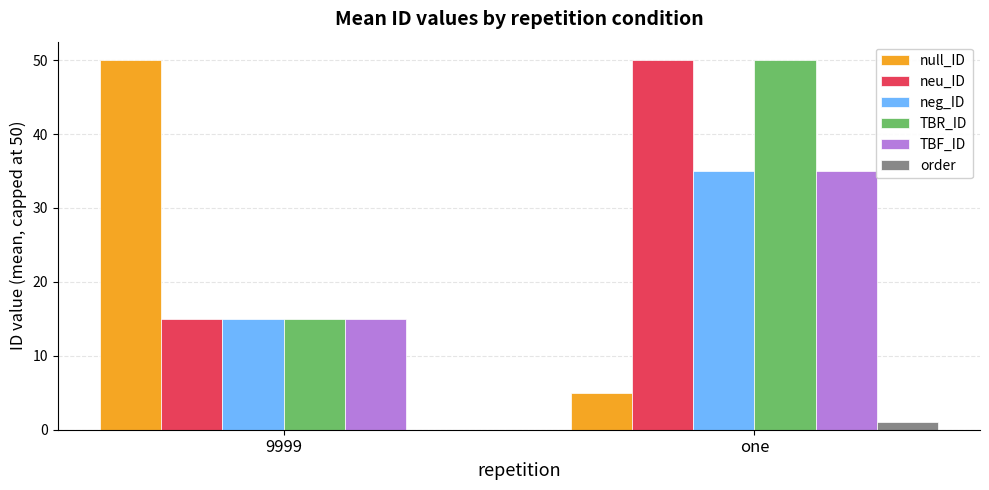

Count the number of categories in the chart.

2